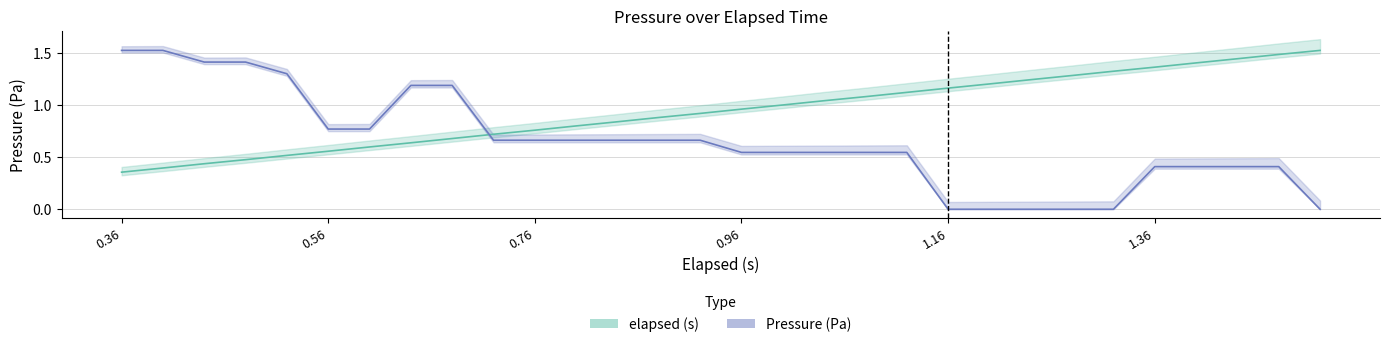

Which series has the widest spread of values?

Pressure (Pa)